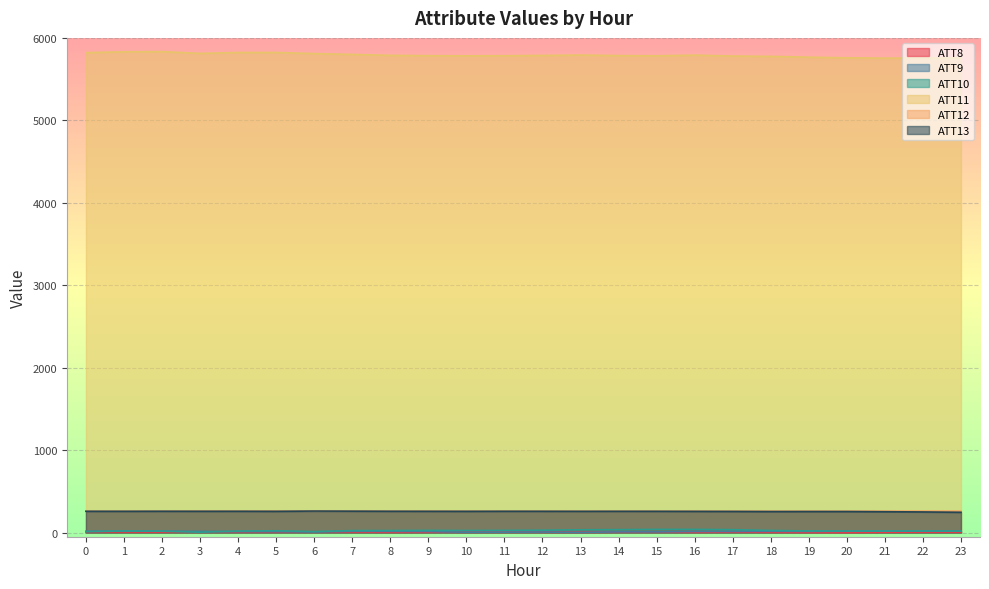

Reading left to right, transcribe all the data shown in this chart.

ATT8: 9.6	7.7	6.6	8.8	7.4	7.9	10.0	6.6	4.0	4.5	8.5	9.8	4.9	3.5	5.5	7.0	3.3	6.6	4.1	1.4	0.2	4.3	6.2	6.4
ATT9: 15.7	17.9	17.8	14.5	12.1	12.0	8.1	15.5	14.7	13.0	4.1	5.2	6.4	1.5	9.1	8.9	13.0	13.8	15.2	14.3	16.5	17.7	18.4	19.4
ATT10: 11.7	19.4	16.9	4.7	18.2	22.2	12.0	24.2	24.7	27.0	25.2	26.7	29.0	34.0	35.6	38.5	38.6	35.5	26.0	19.8	18.7	18.6	18.8	18.2
ATT11: 5821.1	5831.2	5833.6	5811.8	5823.0	5823.0	5809.6	5799.5	5788.0	5784.0	5782.1	5783.4	5787.0	5791.4	5785.2	5782.4	5790.6	5779.6	5775.5	5765.9	5758.5	5754.3	5754.9	5755.4
ATT12: 260.0	259.7	260.3	261.0	260.8	260.9	261.4	261.0	260.5	260.4	260.0	260.2	259.8	259.6	259.6	259.6	260.0	259.7	259.7	259.6	259.7	260.0	260.5	260.3
ATT13: 258.7	258.4	259.1	258.6	258.8	258.1	261.1	260.0	258.9	258.4	258.1	258.8	258.7	258.1	258.4	258.2	257.7	256.8	255.5	255.8	255.7	253.3	250.6	246.3